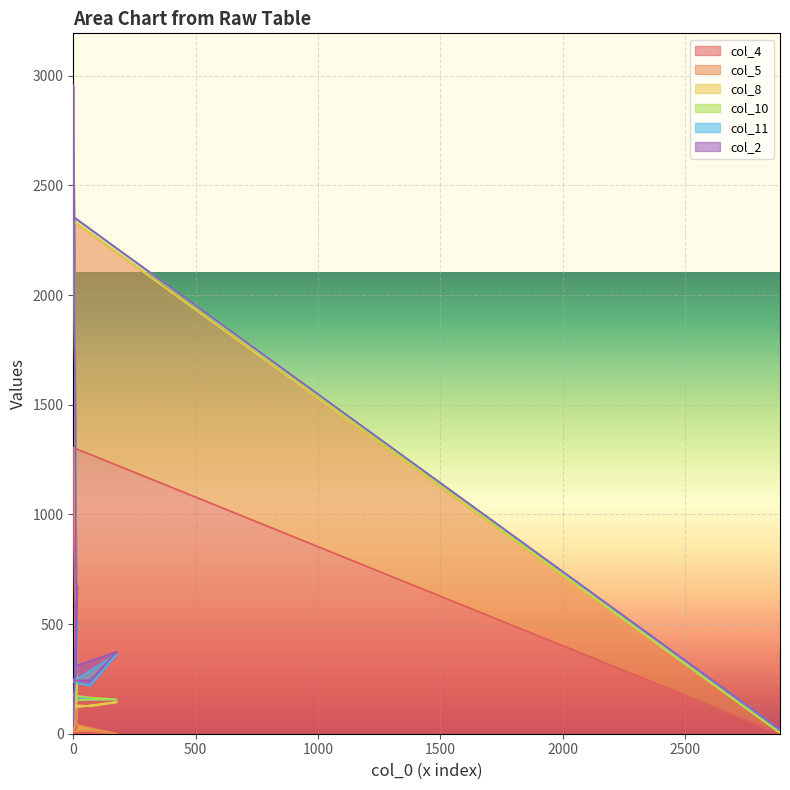

What is the average value of the col_5 series?

309